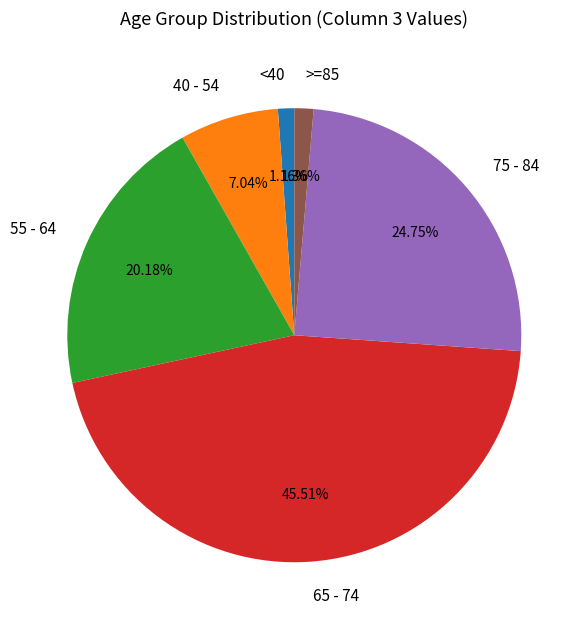

Does any single category account for the majority?

No